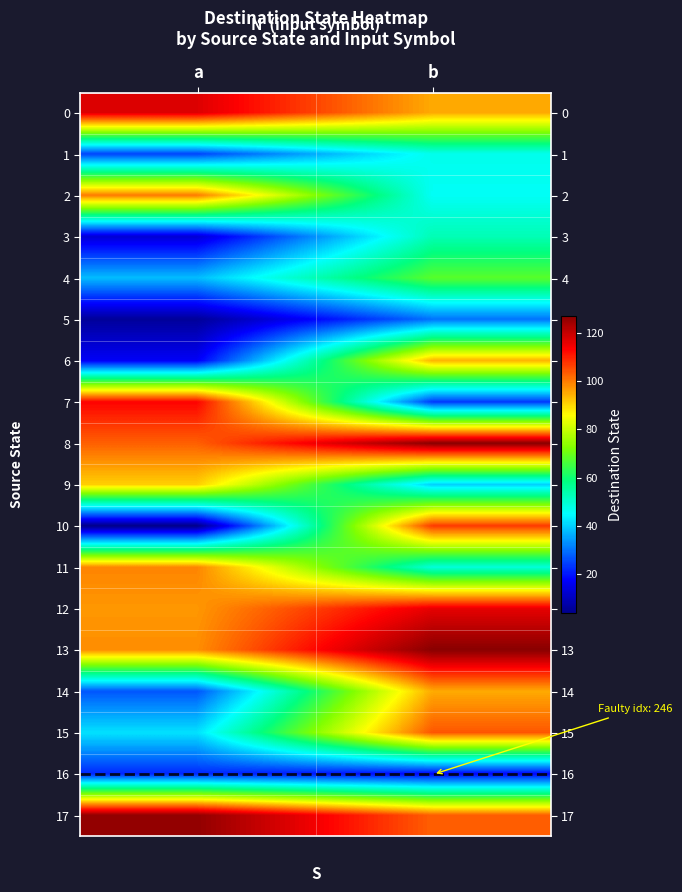

Which label corresponds to the smallest value in the chart?

a